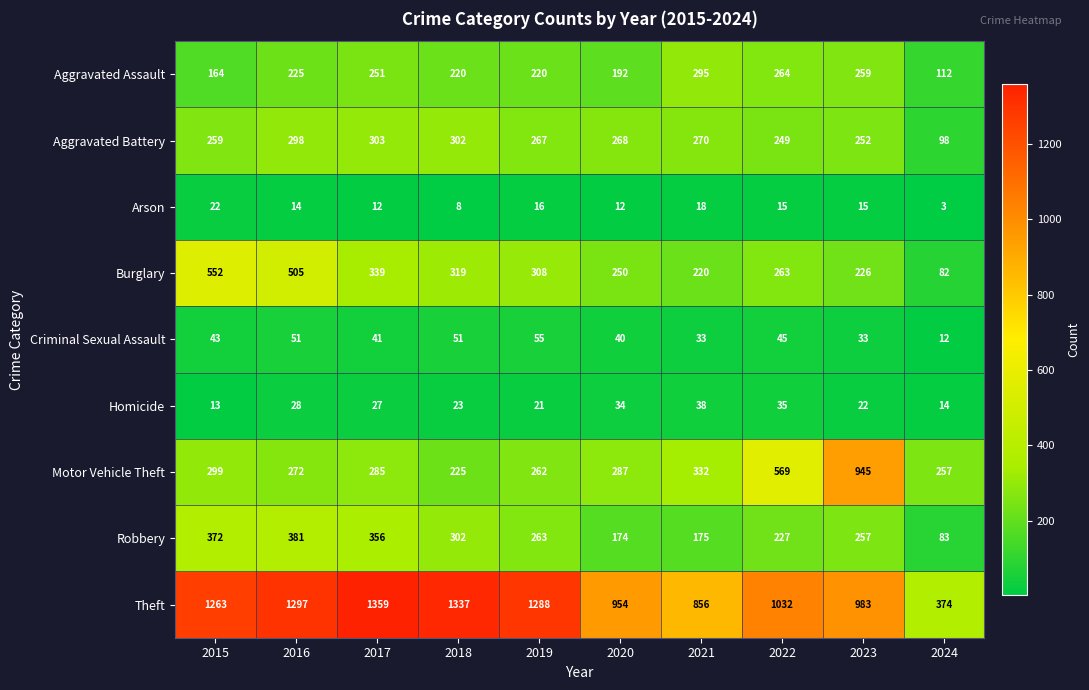

What is the total value across all series at 2018?

2787